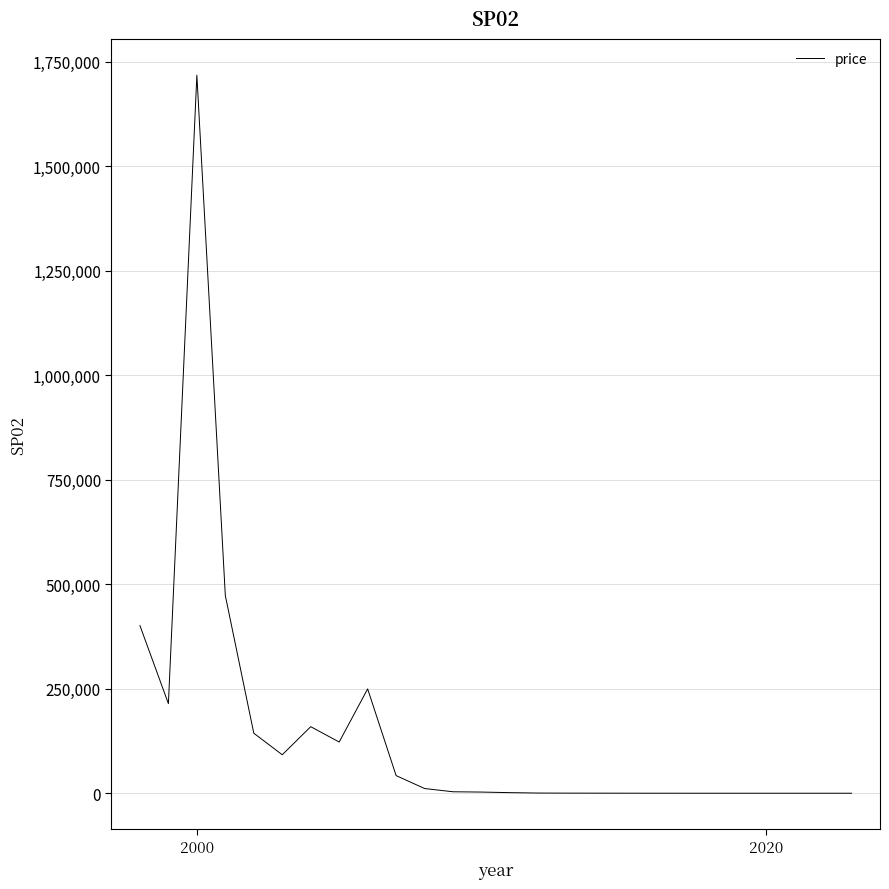

What is the difference between the maximum and minimum values?

1717880.4